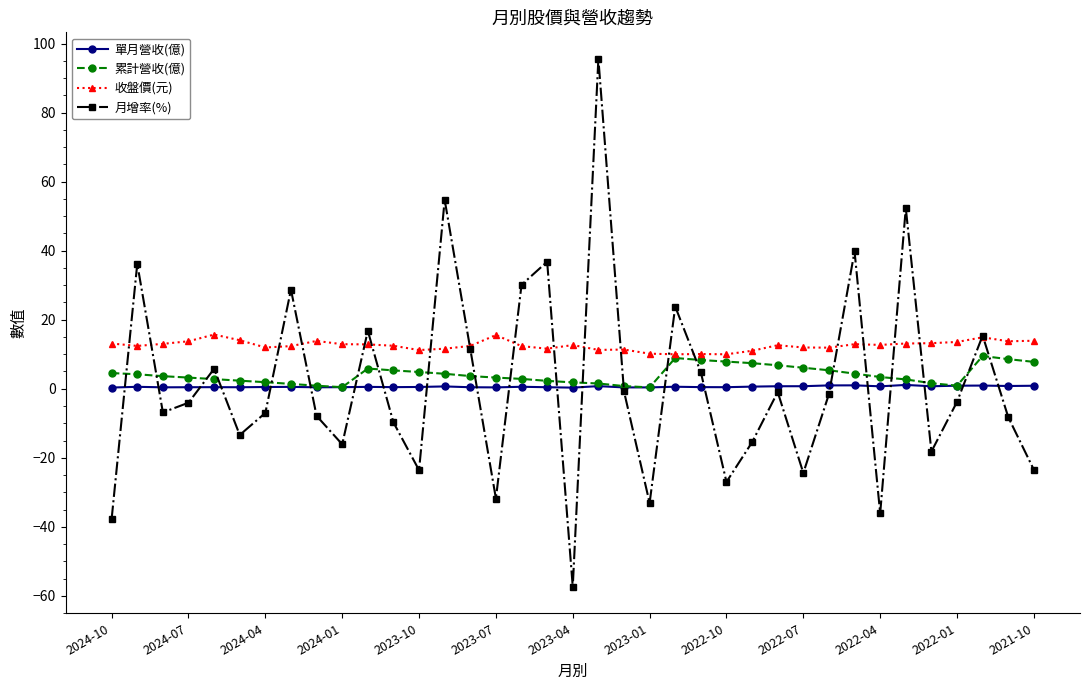

Which series has the largest range (max minus min)?

月增率(%)